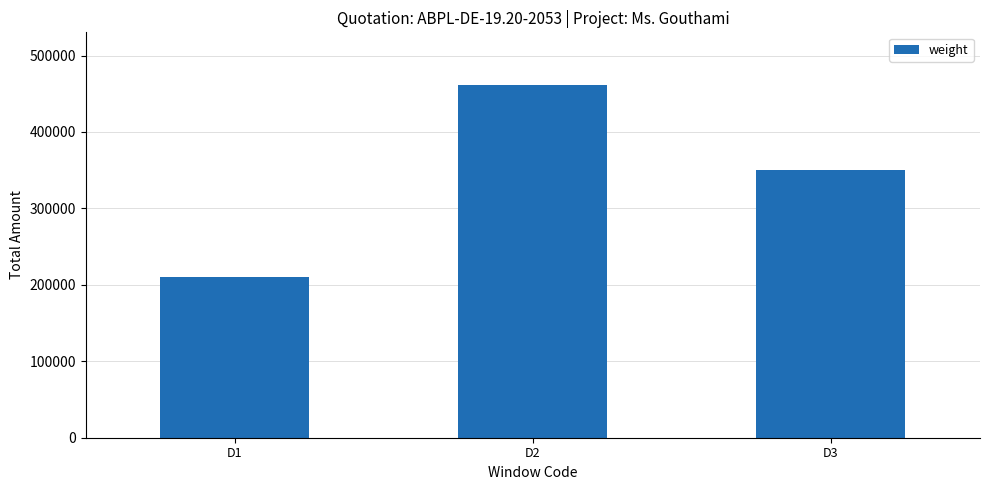

Reading left to right, transcribe all the data shown in this chart.

210445.4	461179.1	350067.4